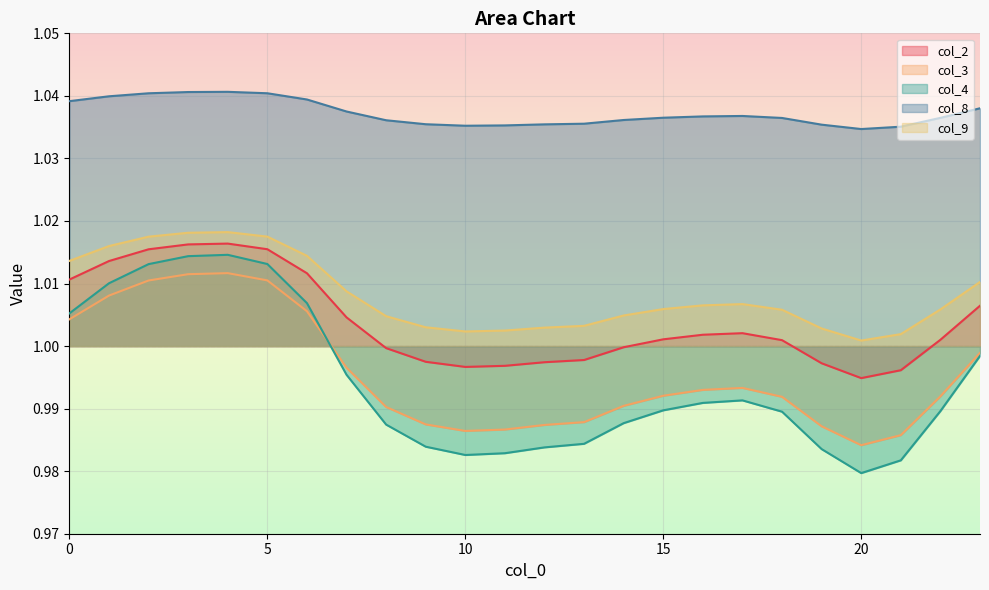

How many interior local peaks does the col_4 series have?

2